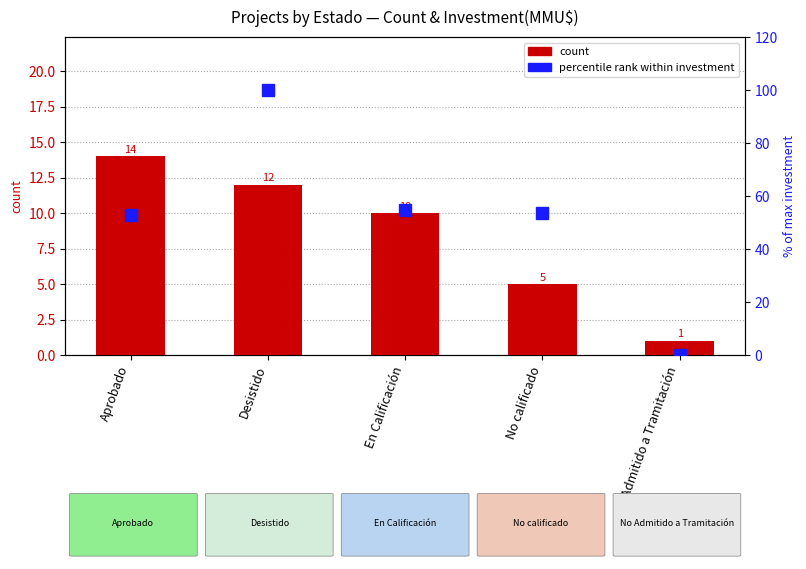

What is the sum of the percentile rank within investment values at No calificado and En Calificación?

108.3